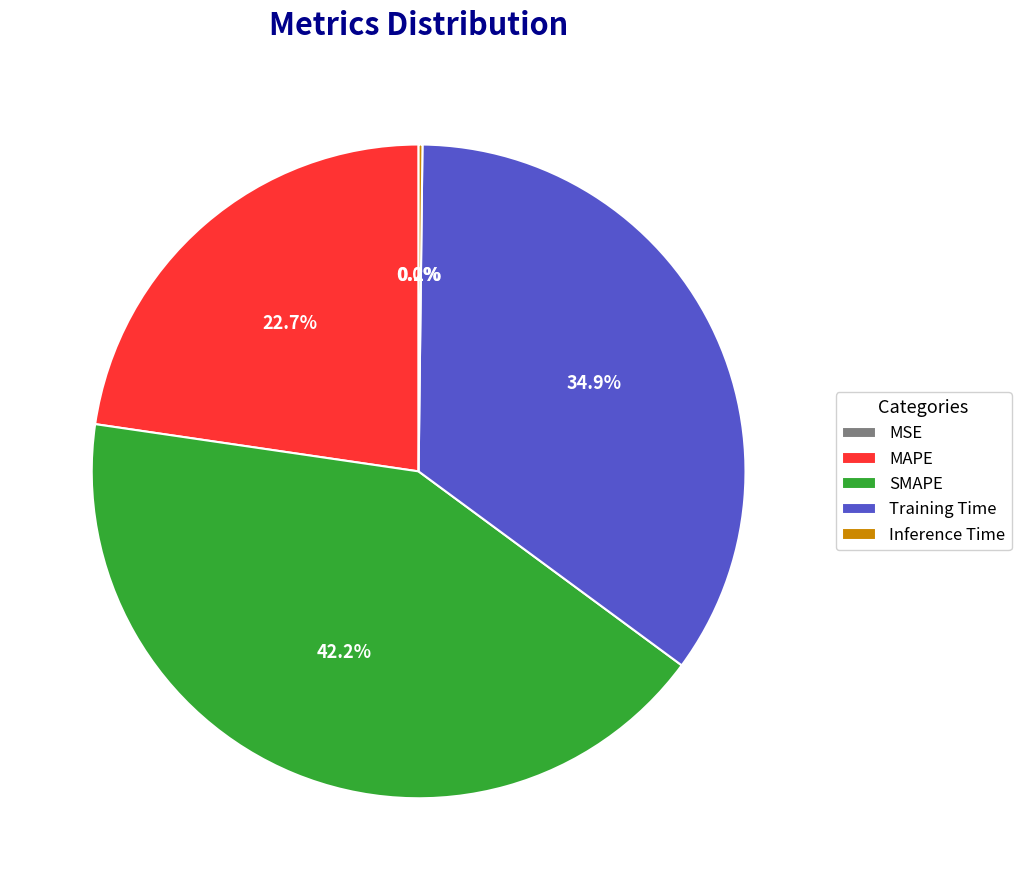

Combined, what portion of the pie is SMAPE and MAPE?

64.9%